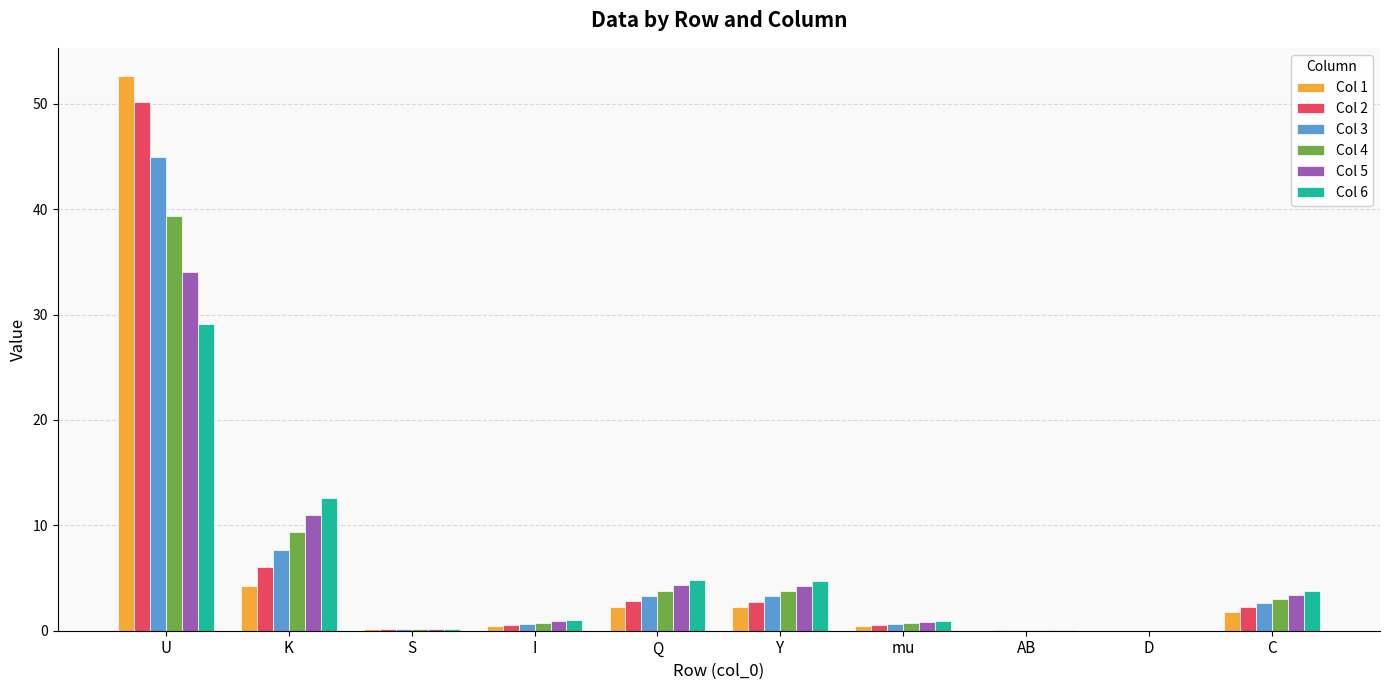

Does the chart contain stacked bars?

No